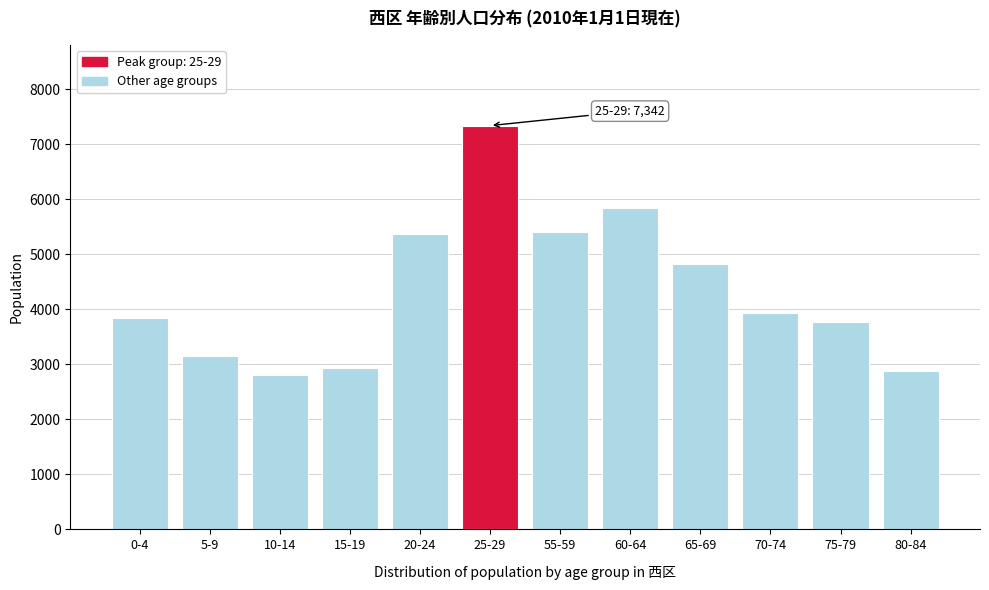

What is the label of the 10th bar from the left?

70-74